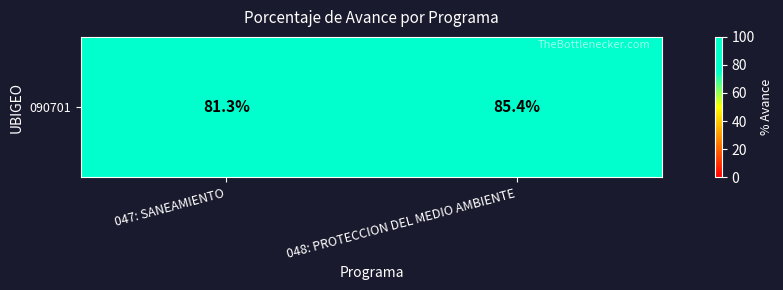

The chart shows a value of 139.9 at 047: SANEAMIENTO. True or false?

False